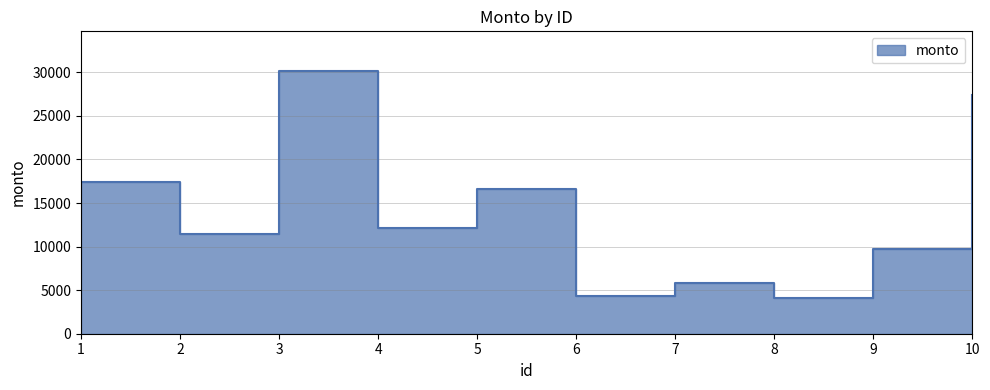

How many interior local peaks (higher than both neighbors) does the data have?

3